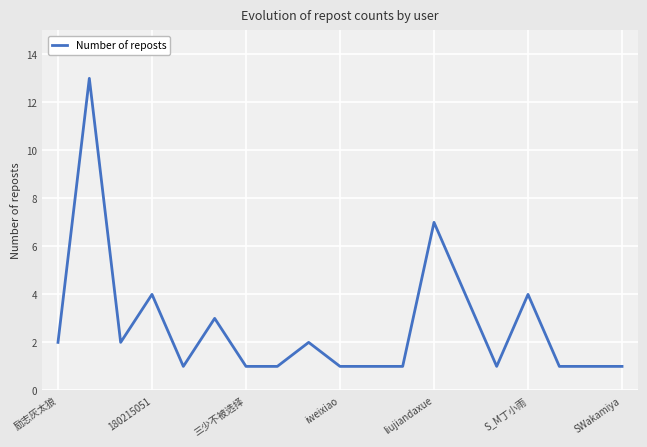

Reading left to right, what are all the values shown in this chart?

2	13	2	4	1	3	1	1	2	1	1	1	7	4	1	4	1	1	1